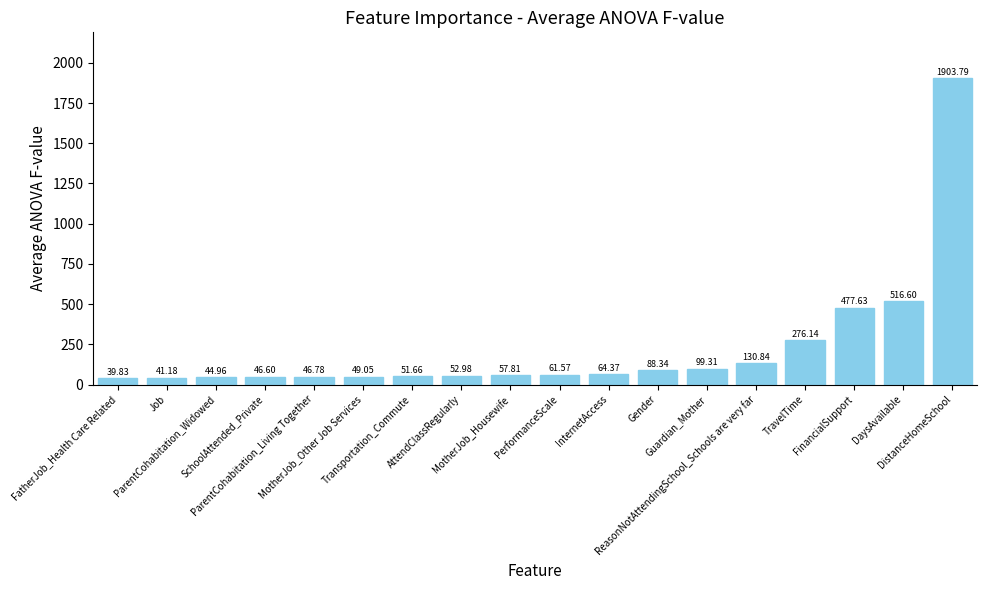

At which label does the data first exceed 61?

PerformanceScale